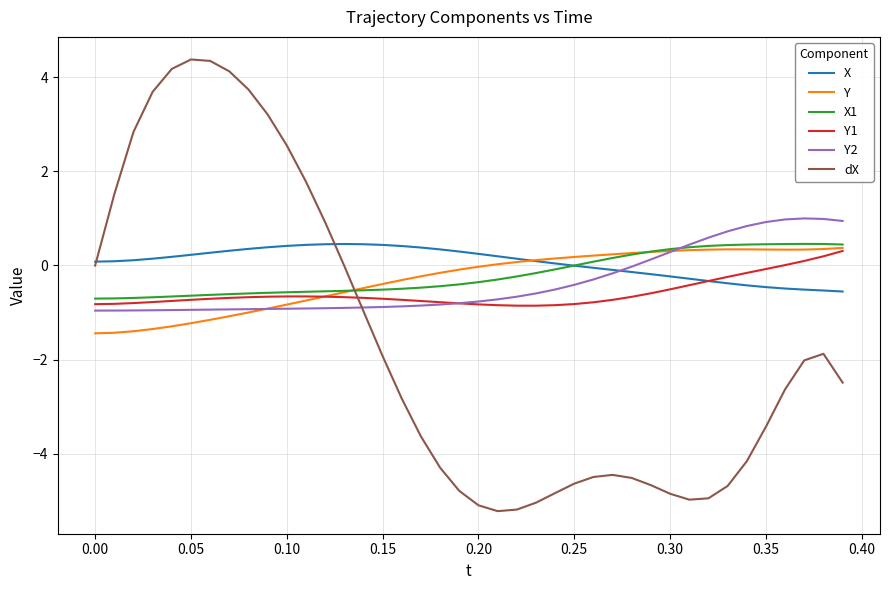

Which series has the widest spread of values?

dX